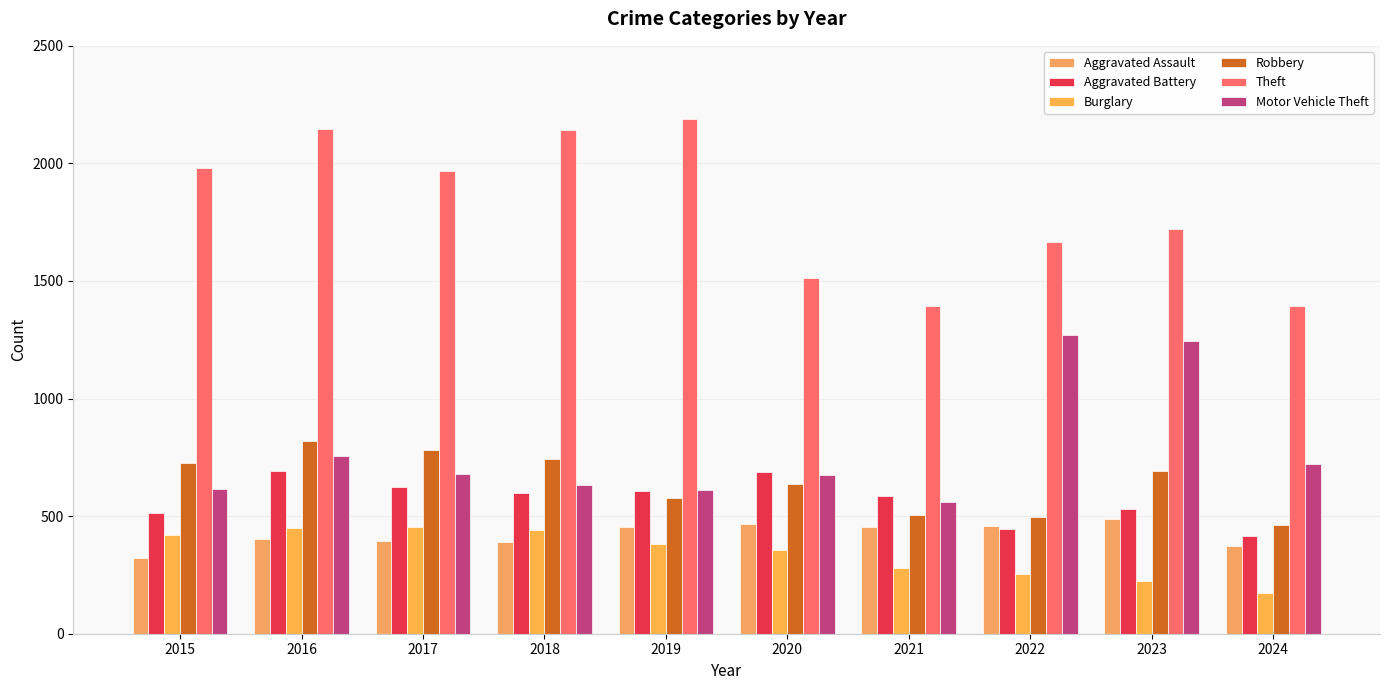

At how many categories does at least one series exceed 981?

10